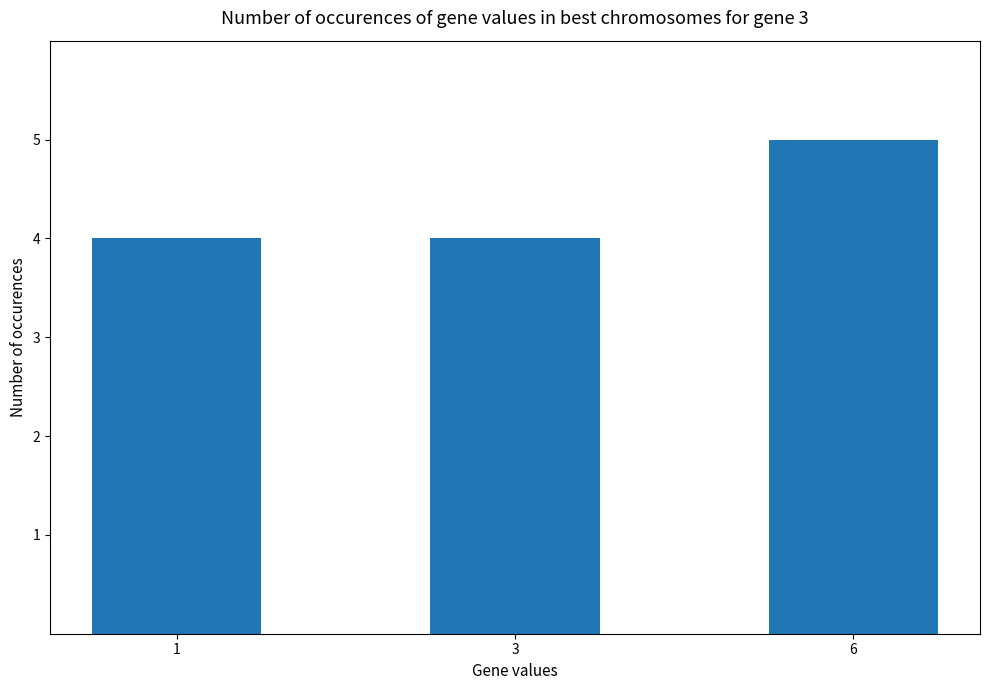

What is the smallest value displayed?

4